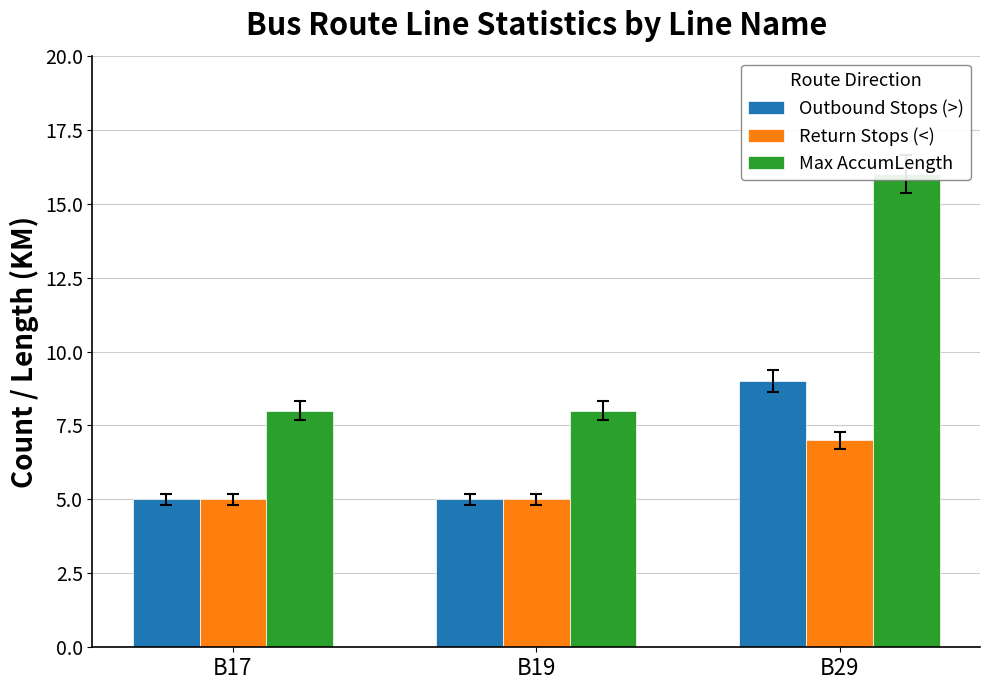

What is the total value across all series at B29?

32